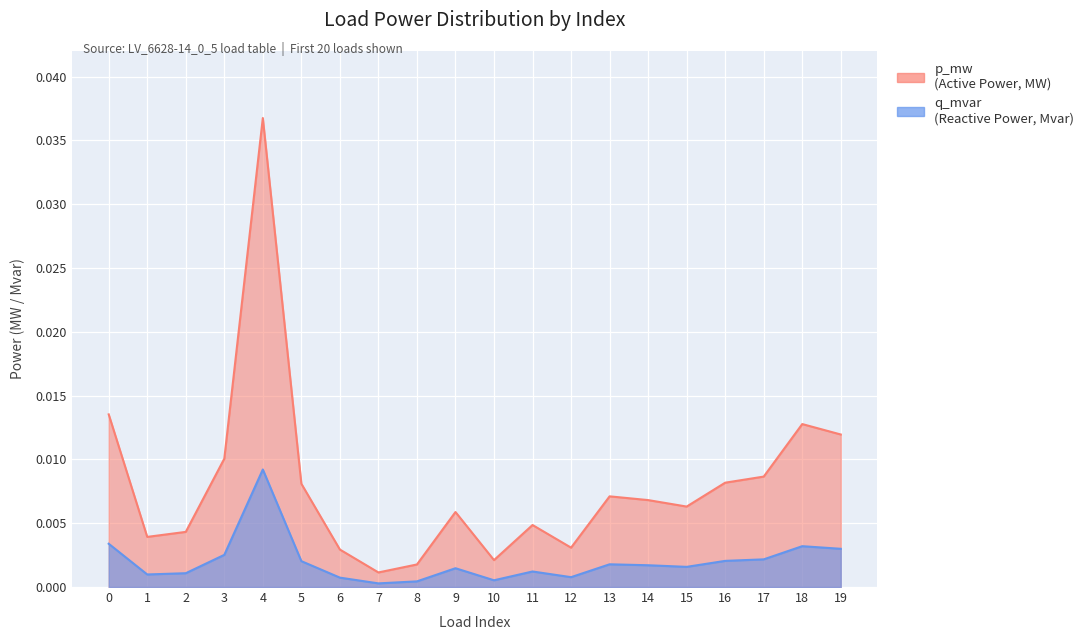

How many interior local valleys does the p_mw series have?

5